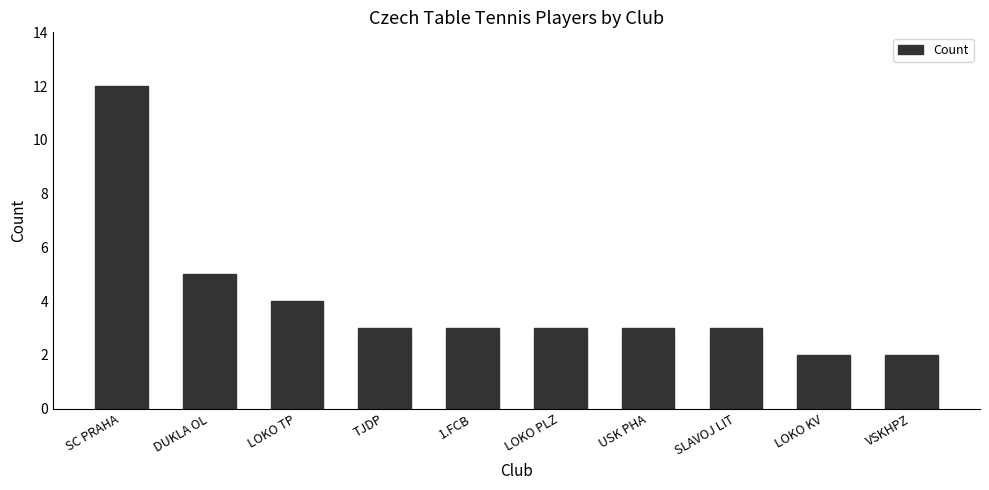

The value at VSKHPZ is 3. True or false?

False